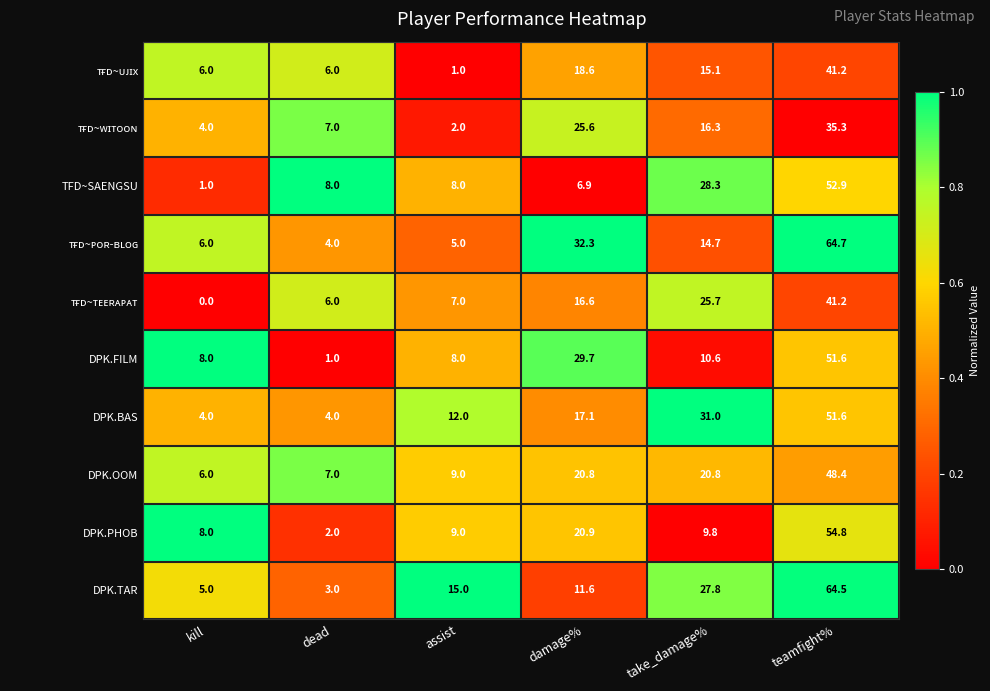

Which series has the largest total across all categories?

DPK.TAR